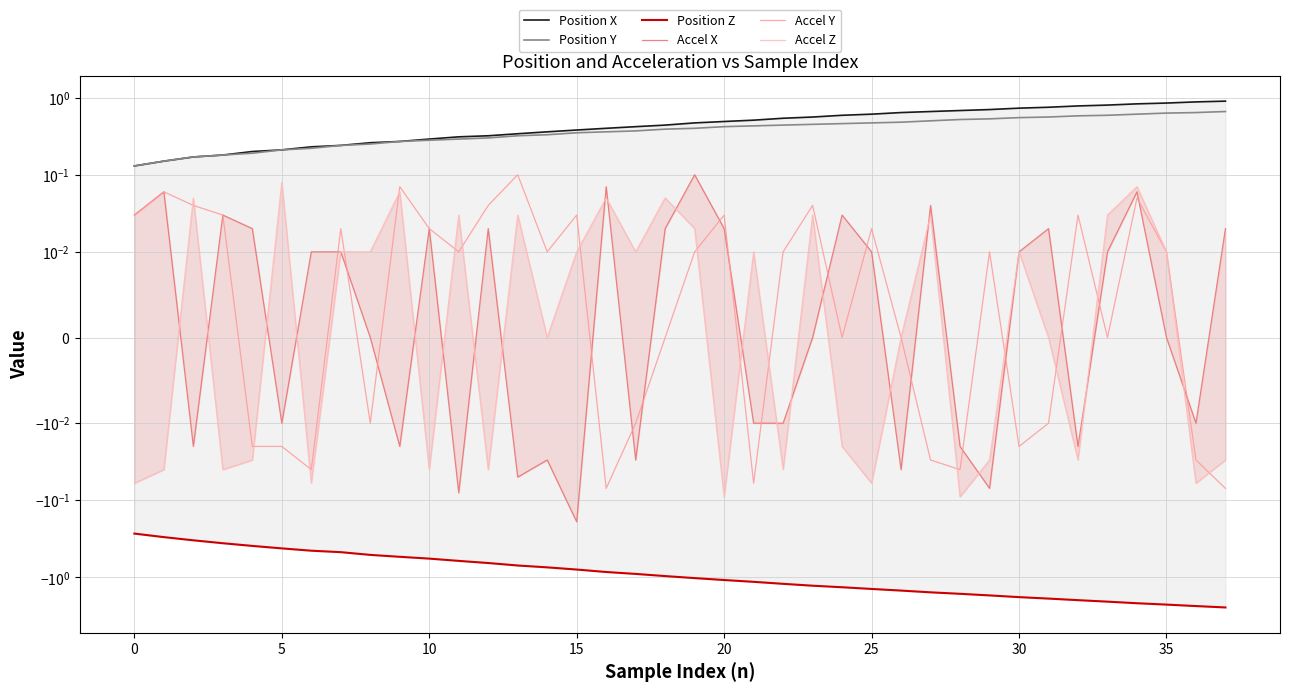

How many series are shown in this chart?

6